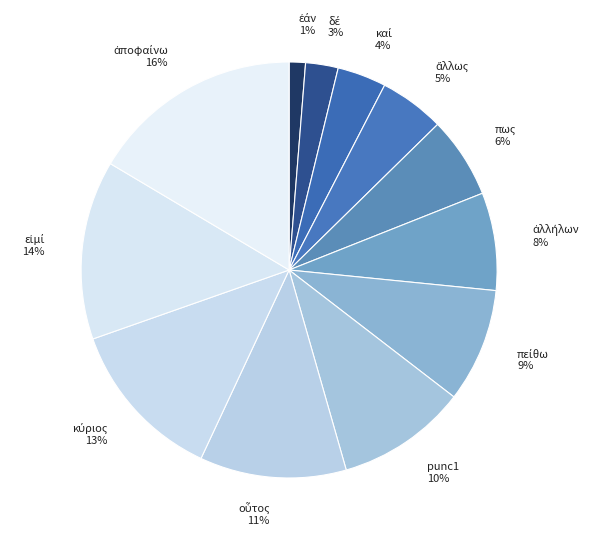

To the nearest percent, what is the difference between the largest and smallest slice percentages?

15%